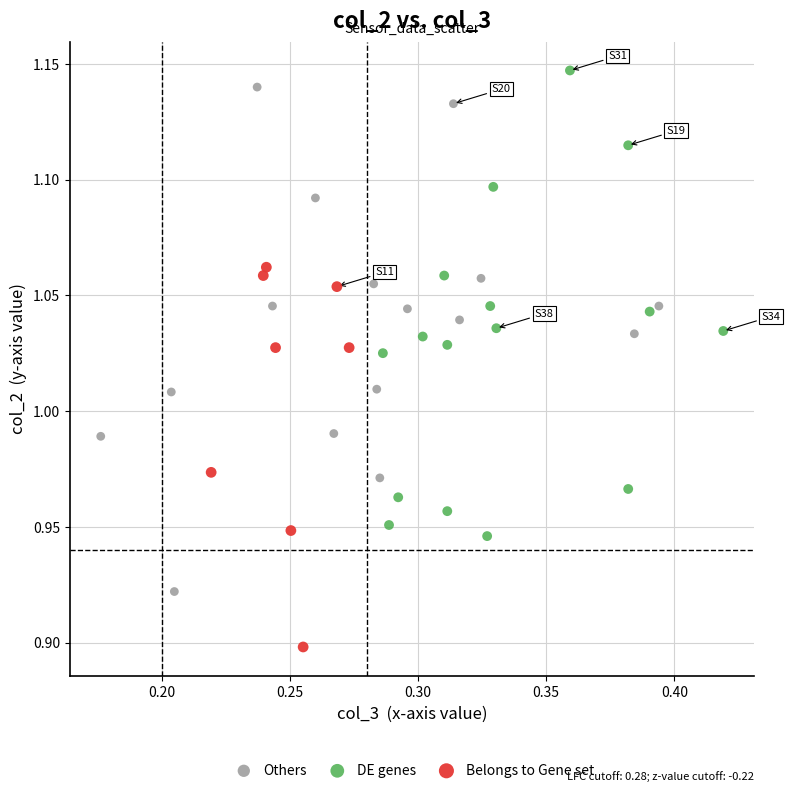

Which series contains the lowest Y value?

Belongs to Gene set